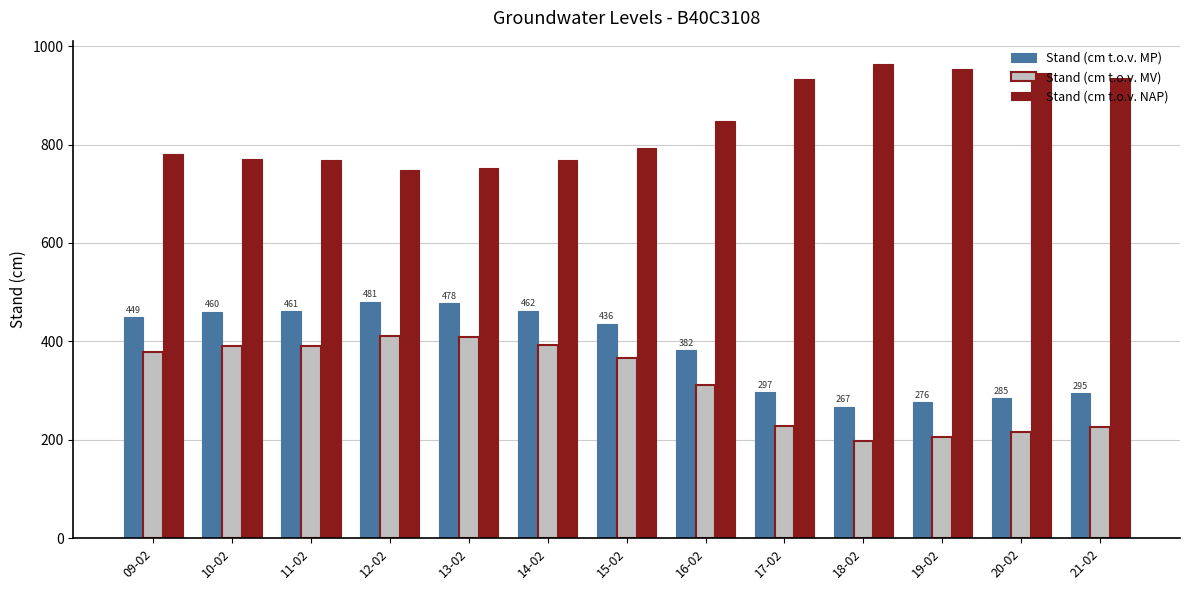

Which series has the largest total across all categories?

Stand (cm t.o.v. NAP)